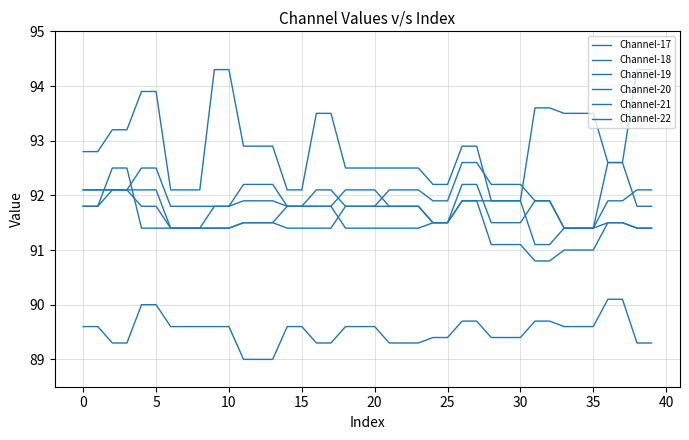

What is the highest value of the Channel-22 series?

90.1